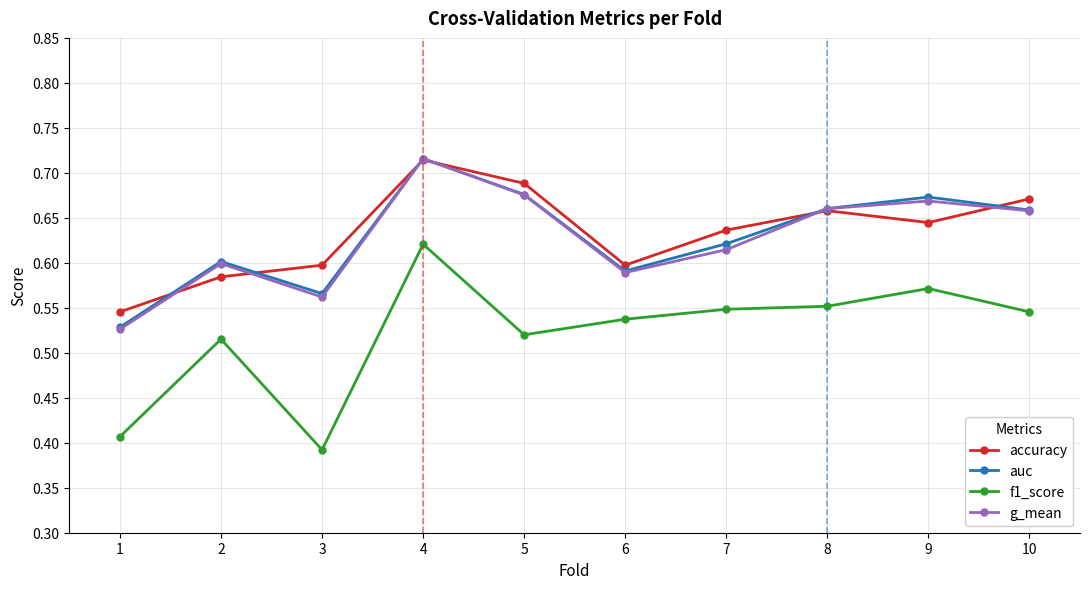

Which category has the highest value in the auc series?

4